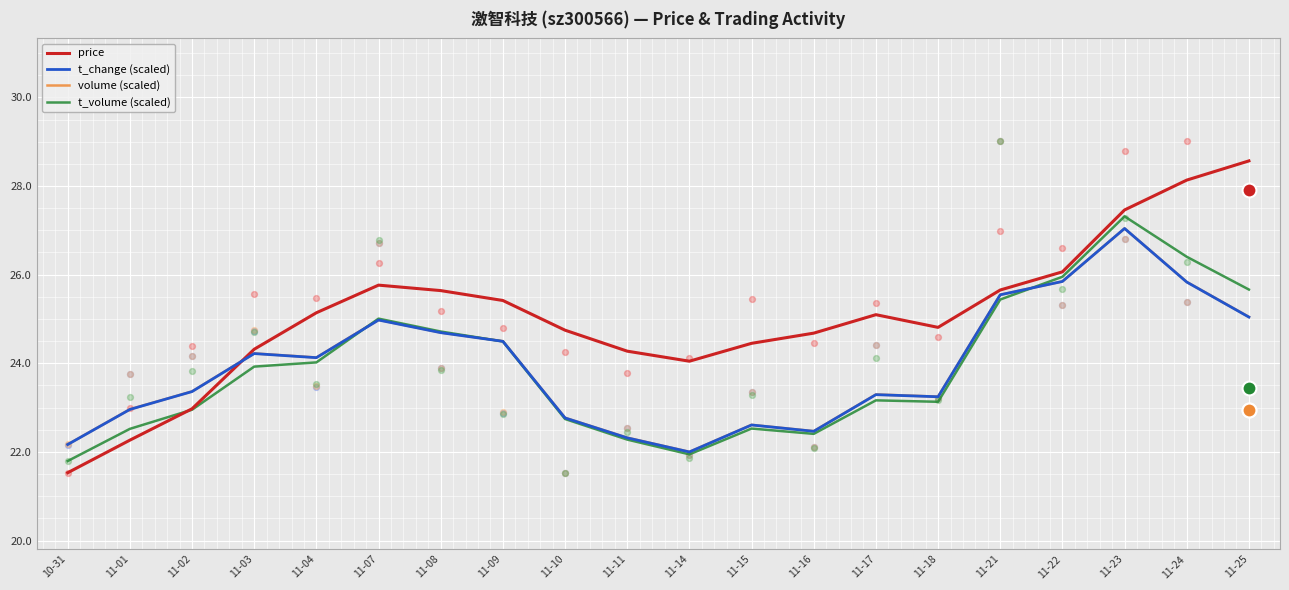

What is the total value across all series at 11-16?

92.0